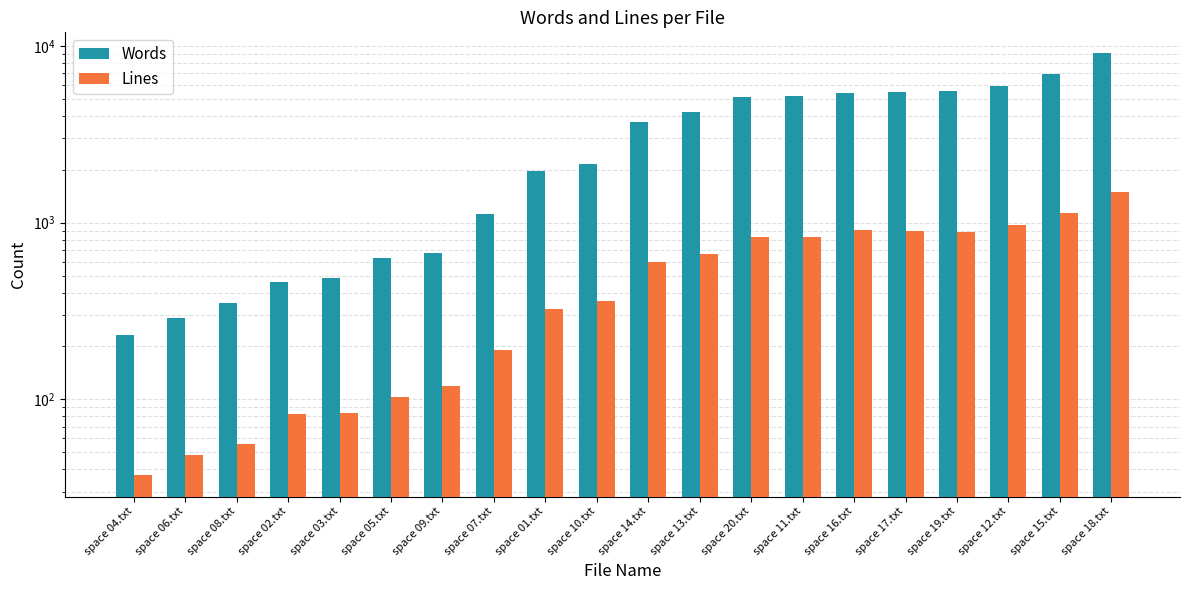

At which category is the sum across all series the highest?

space 18.txt